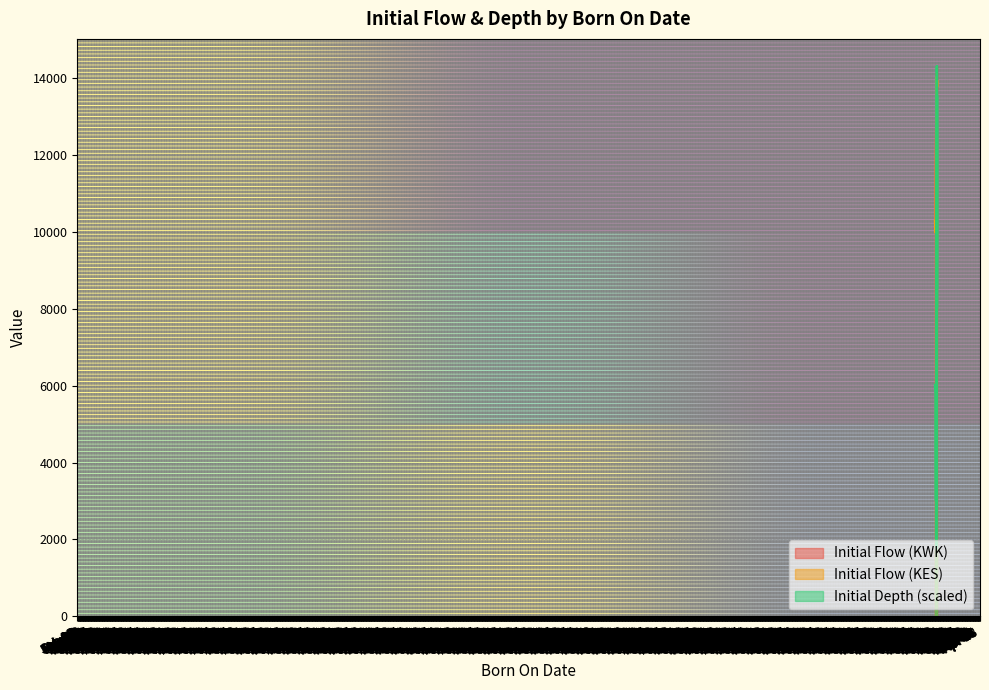

The Initial Flow (KES) series shows 13750 at 2025-07-17. True or false?

True